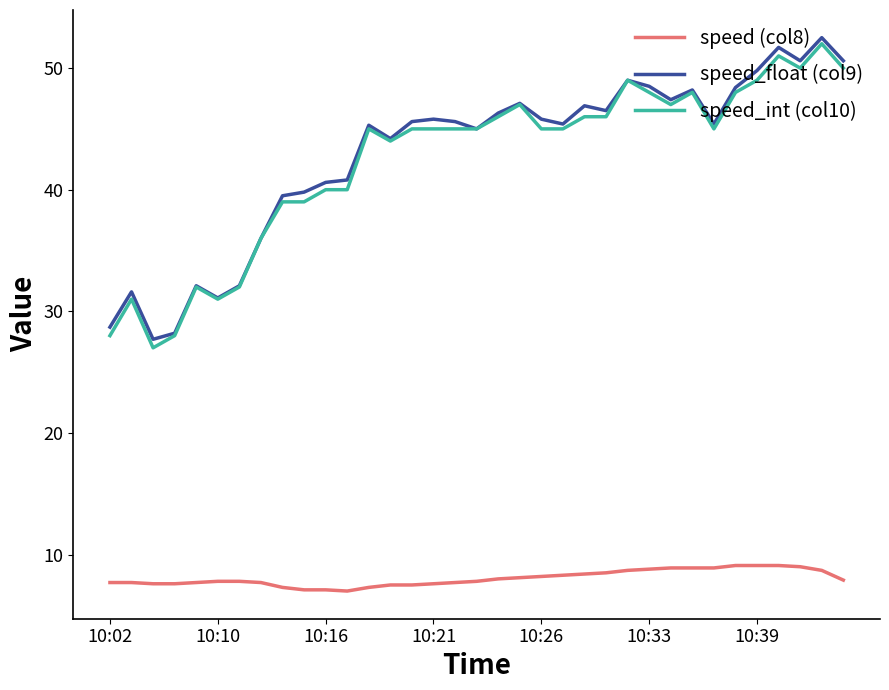

What are all the series names shown in the legend?

speed (col8), speed_float (col9), speed_int (col10)